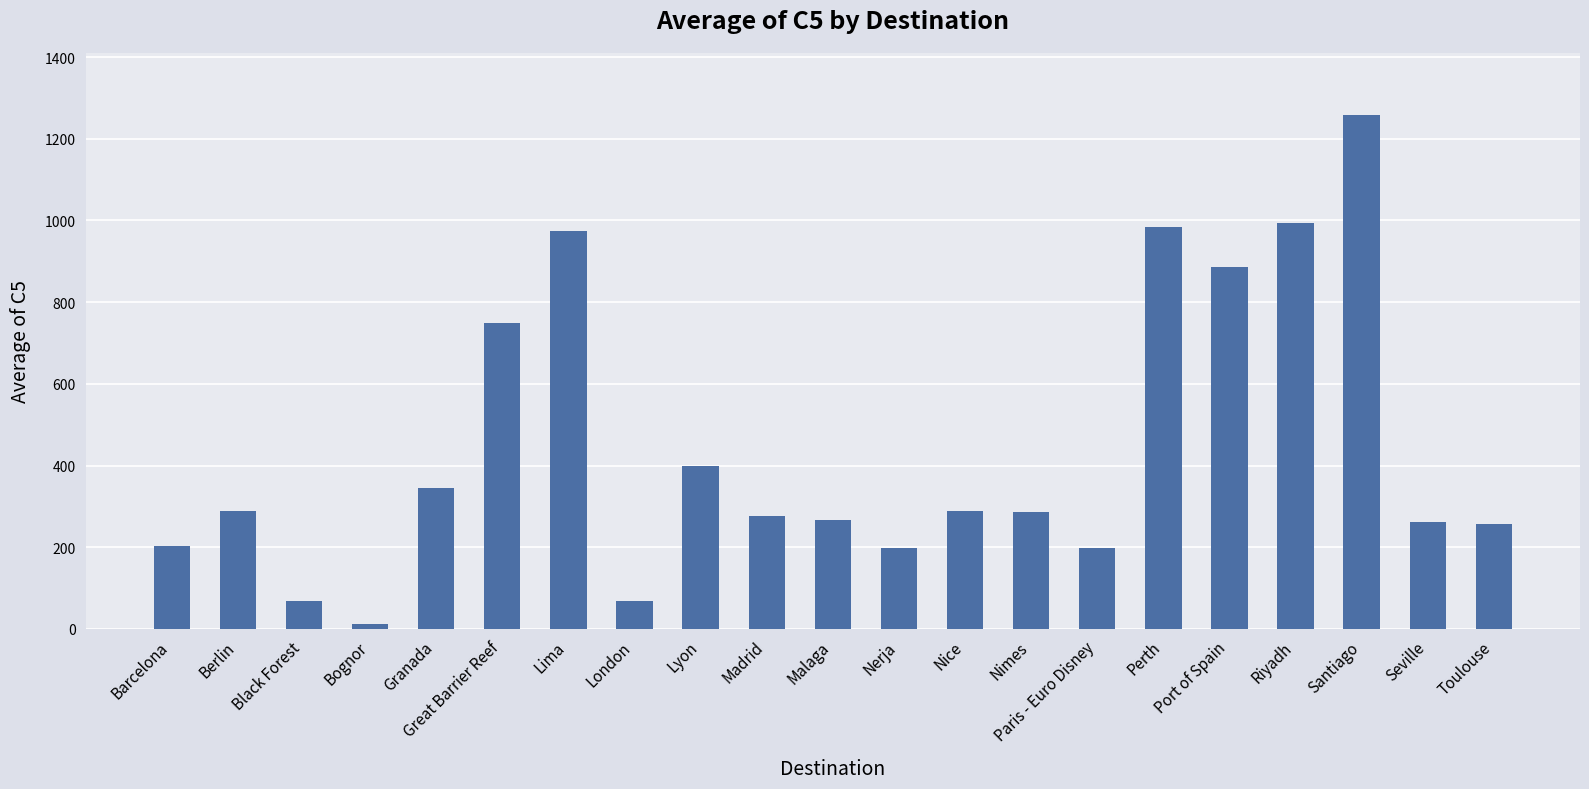

What is the difference between the values at Nimes and Lyon?

112.0